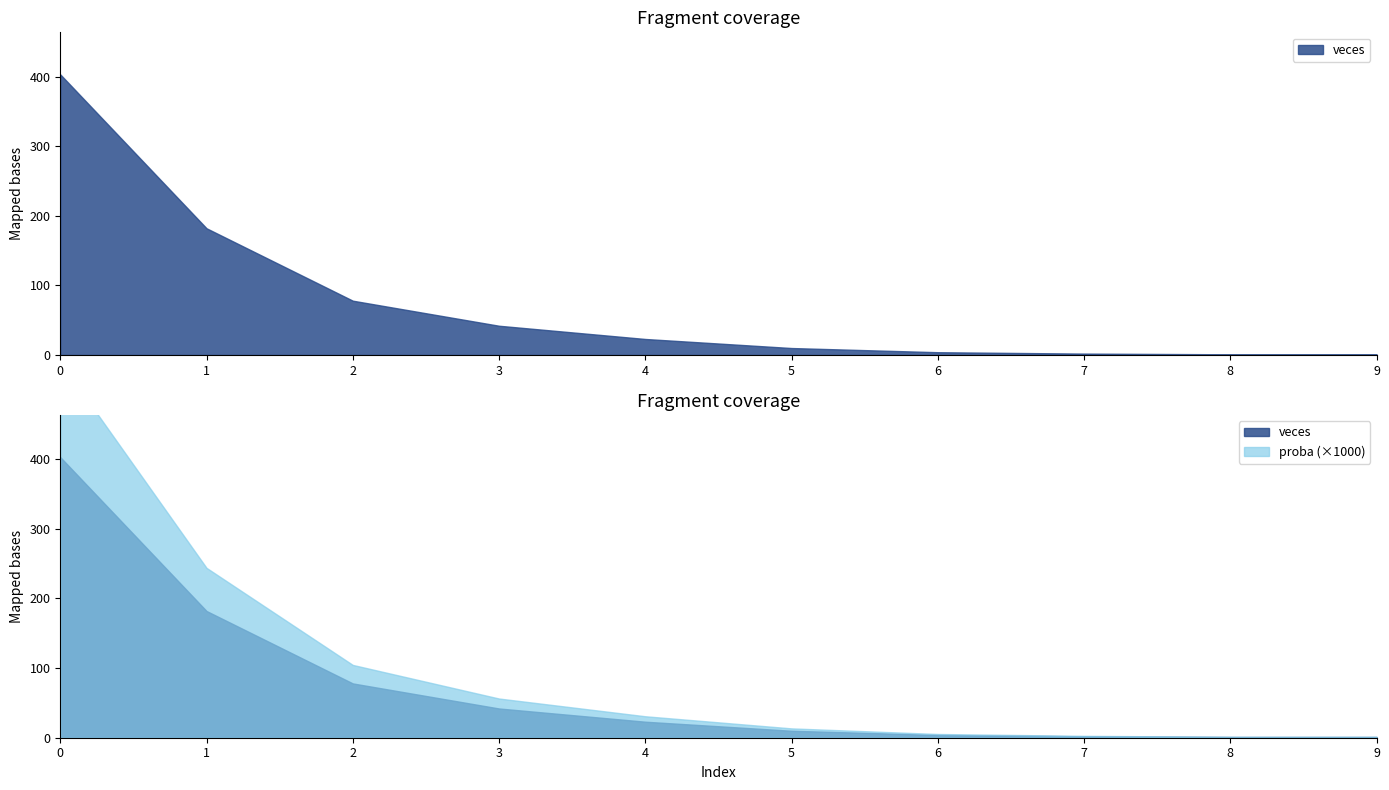

What are all the series names shown in the legend?

veces, proba